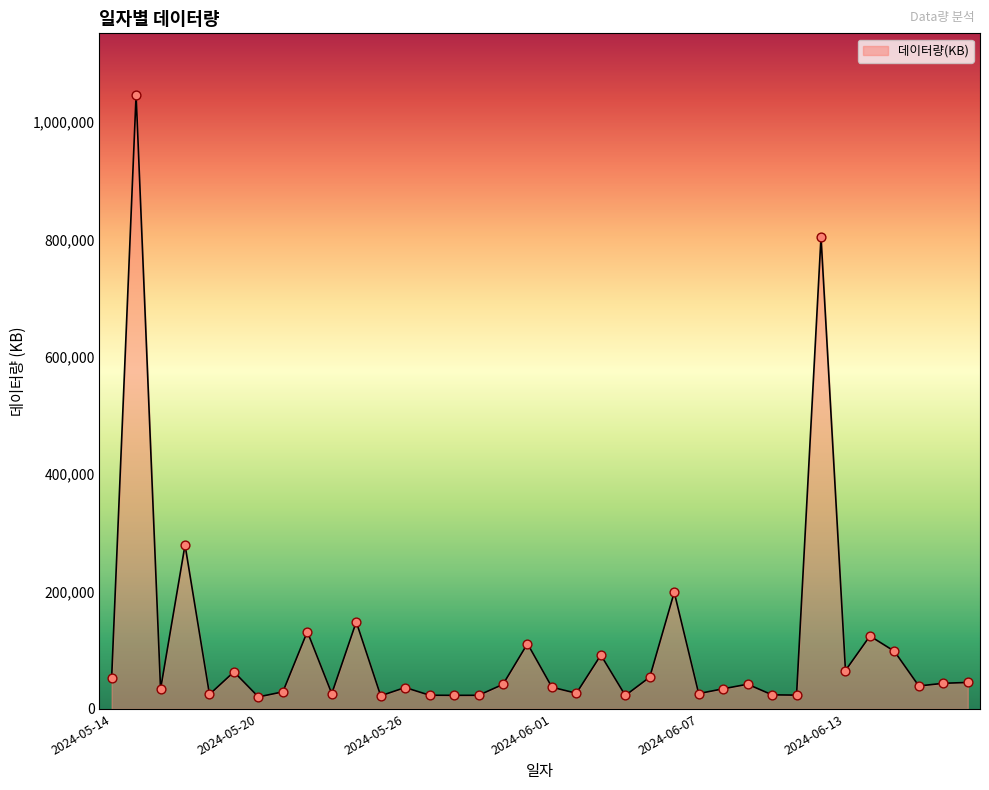

What is the maximum value shown in the chart?

1046312